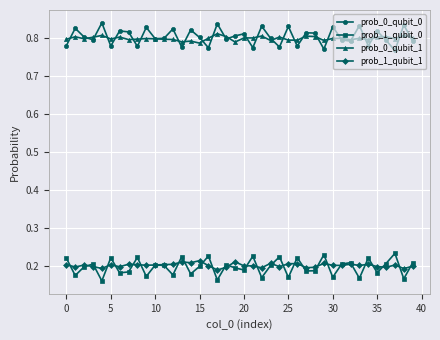

How many interior local peaks does the prob_1_qubit_0 series have?

14